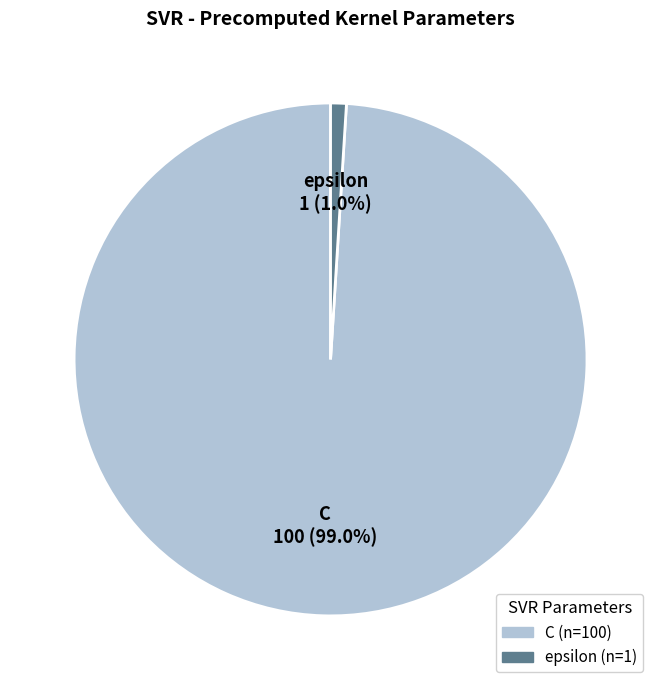

Between epsilon and C, which is larger?

C